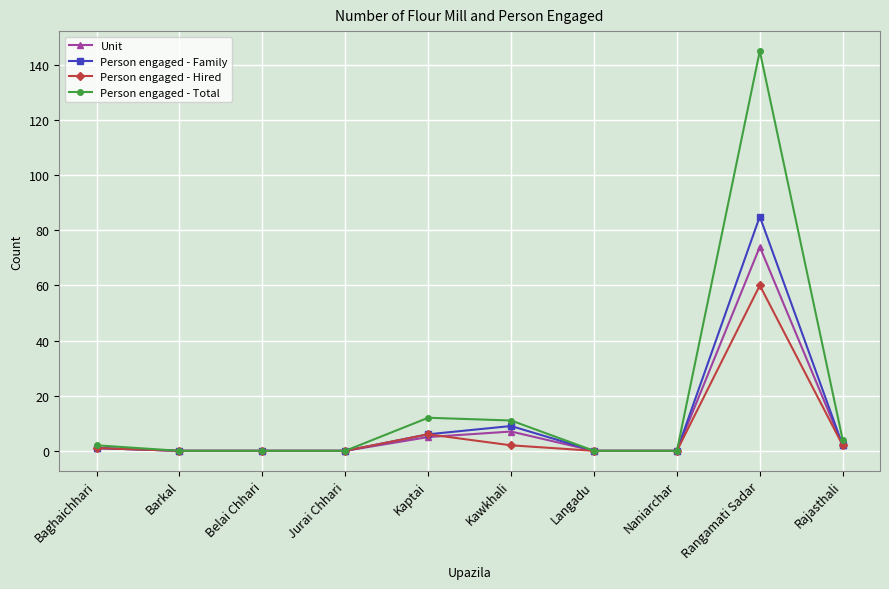

Where is Person engaged - Family nearest to the value 42?

Kawkhali